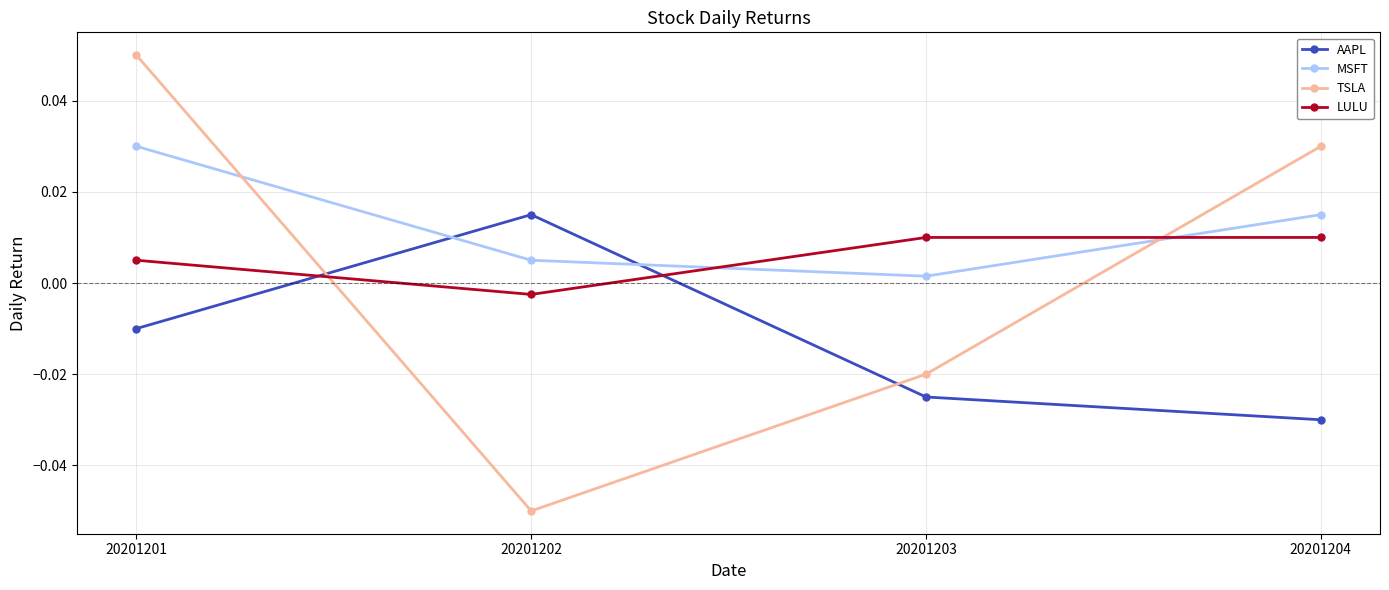

How many data points in LULU are less than 0?

1